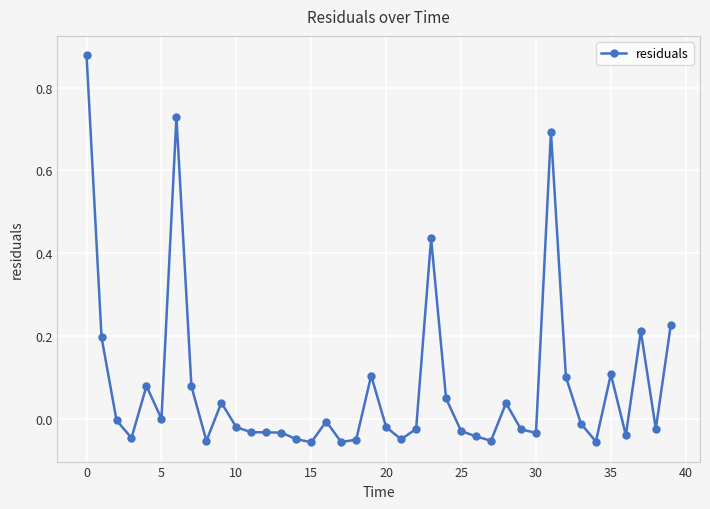

True or false: there are more than 1 points higher than both neighbors.

True